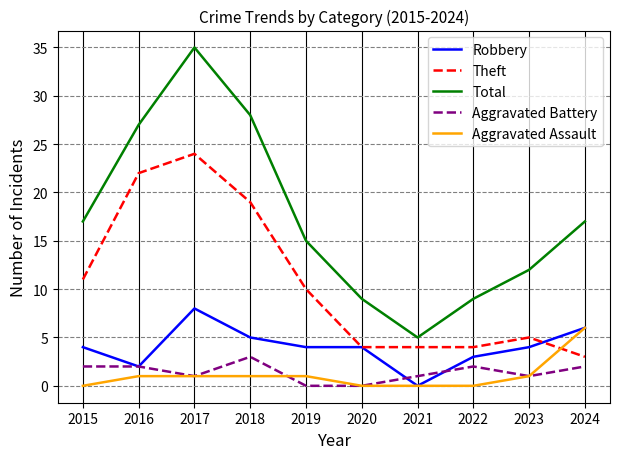

True or false: Aggravated Battery and Theft cross at least once.

False